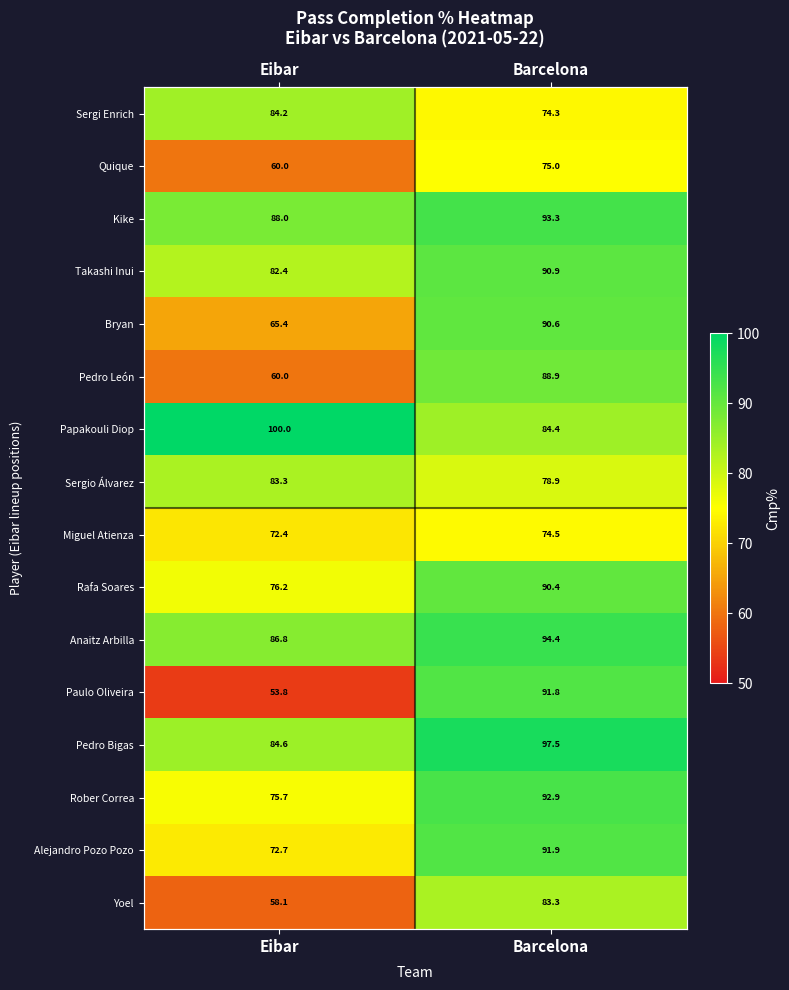

Is the value of Rafa Soares at Eibar greater than the value of Paulo Oliveira at Eibar?

Yes